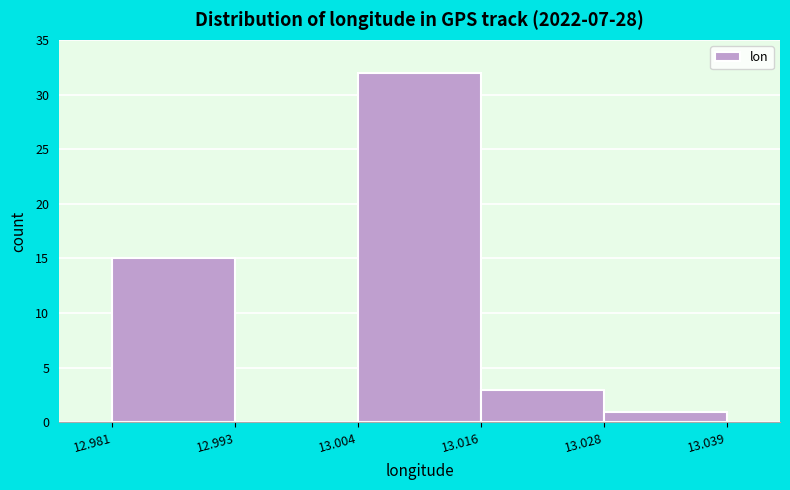

Reading left to right, transcribe this chart: for each bar, give the range it covers on the x-axis and its height. The values are not printed on the chart, so give them approximately, as read against the axis.

12.981 to 12.993: 15
12.993 to 13.004: 0
13.004 to 13.016: 32
13.016 to 13.028: 3
13.028 to 13.039: 1